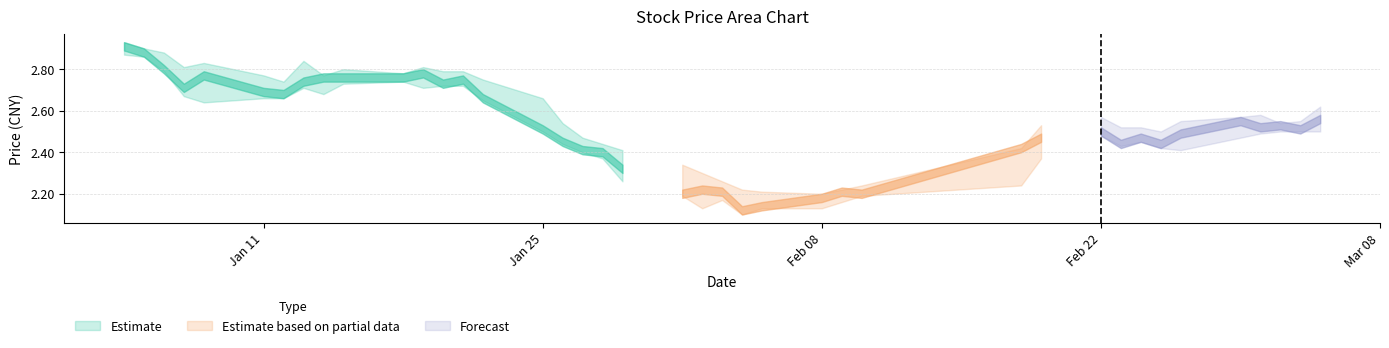

At which category is the sum across all series the highest?

2021-01-04